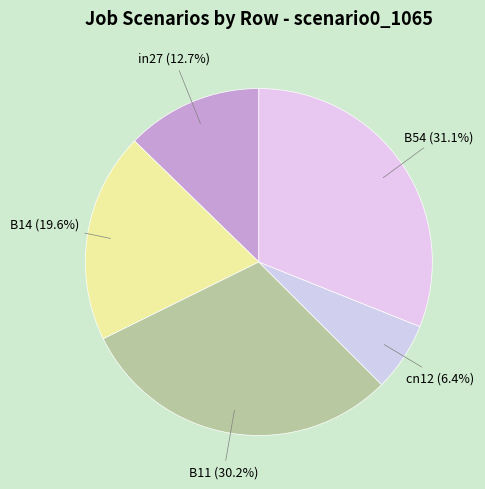

Rank the categories by value from lowest to highest.

cn12, in27, B14, B11, B54